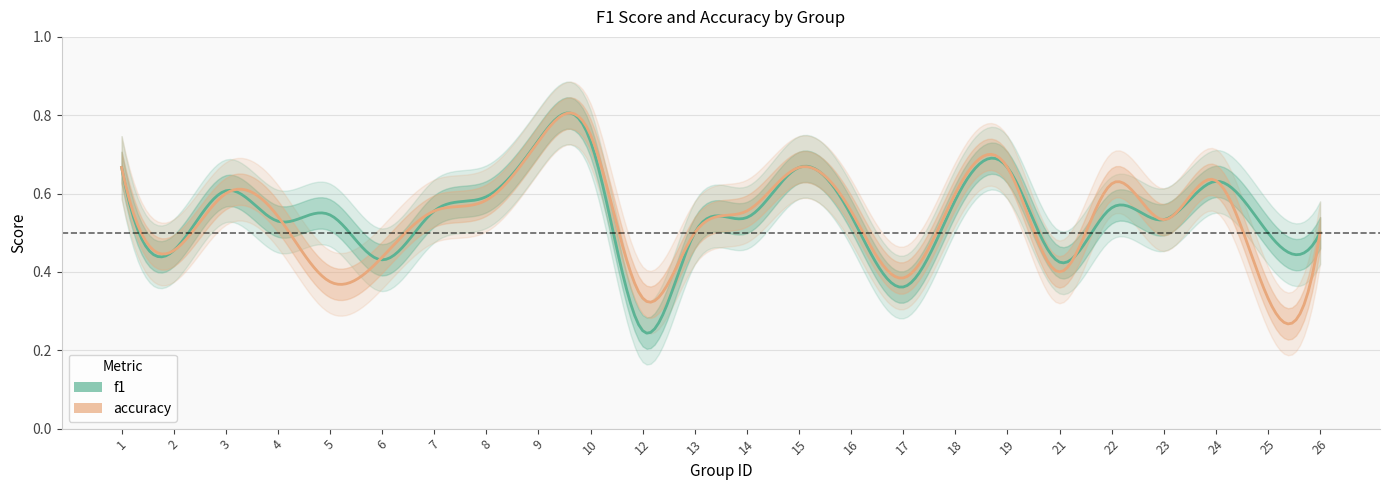

What is the approximate value of accuracy at 2?

0.5